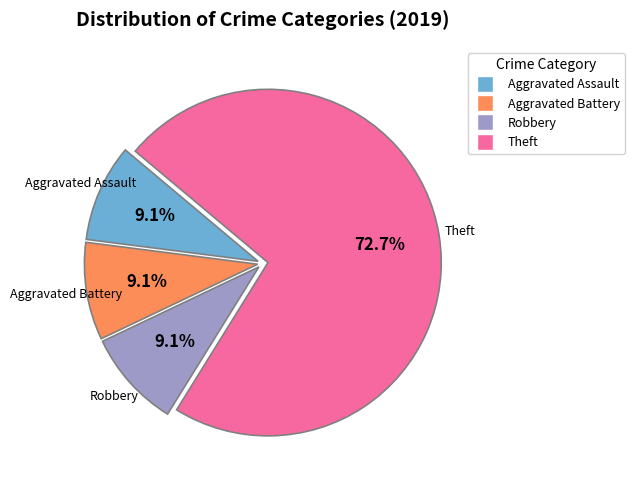

Is there any slice that represents more than half of the pie?

Yes